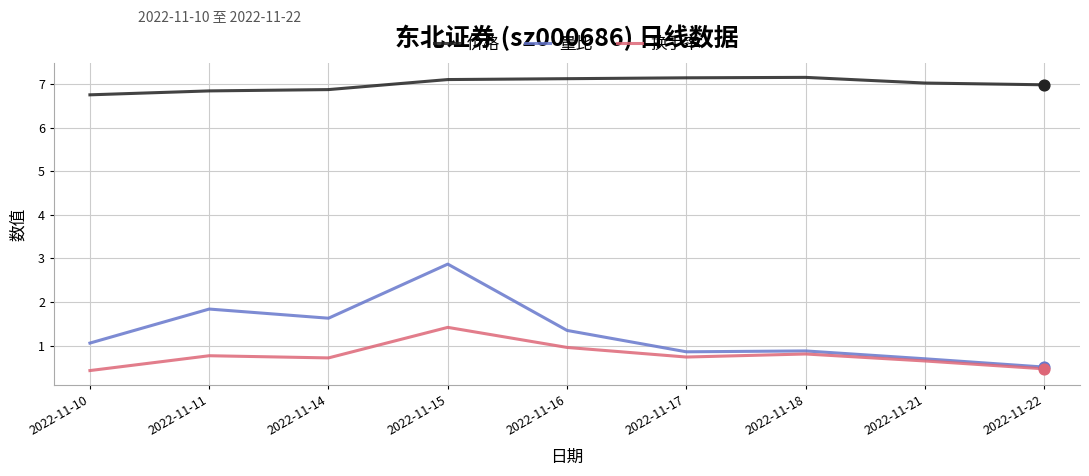

At which category is the sum across all series the highest?

2022-11-15